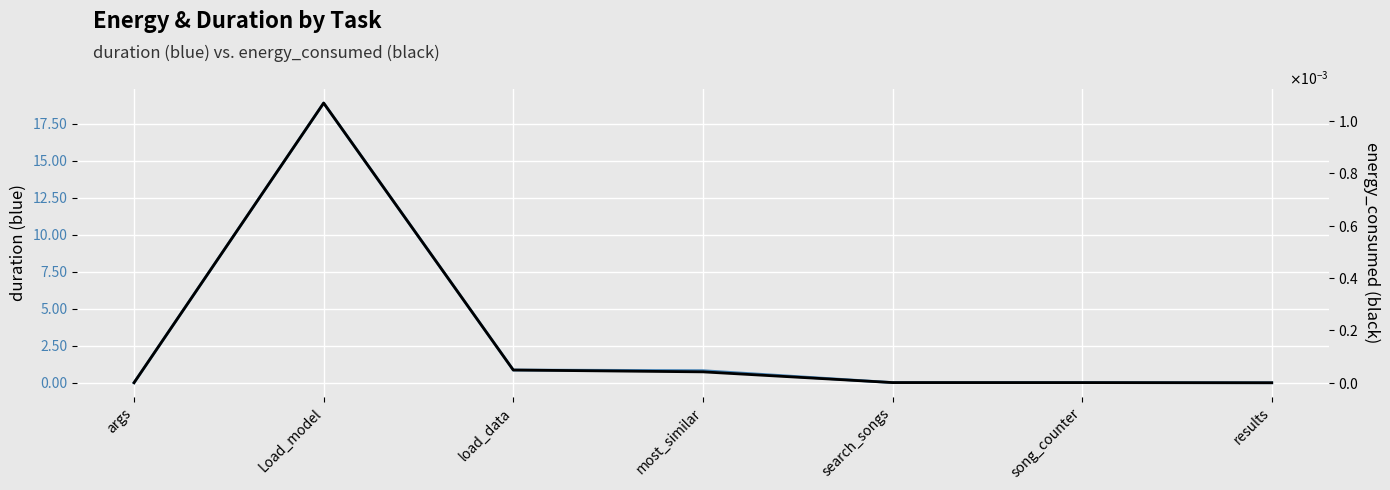

Rank the series at most_similar from highest to lowest value.

duration, energy_consumed